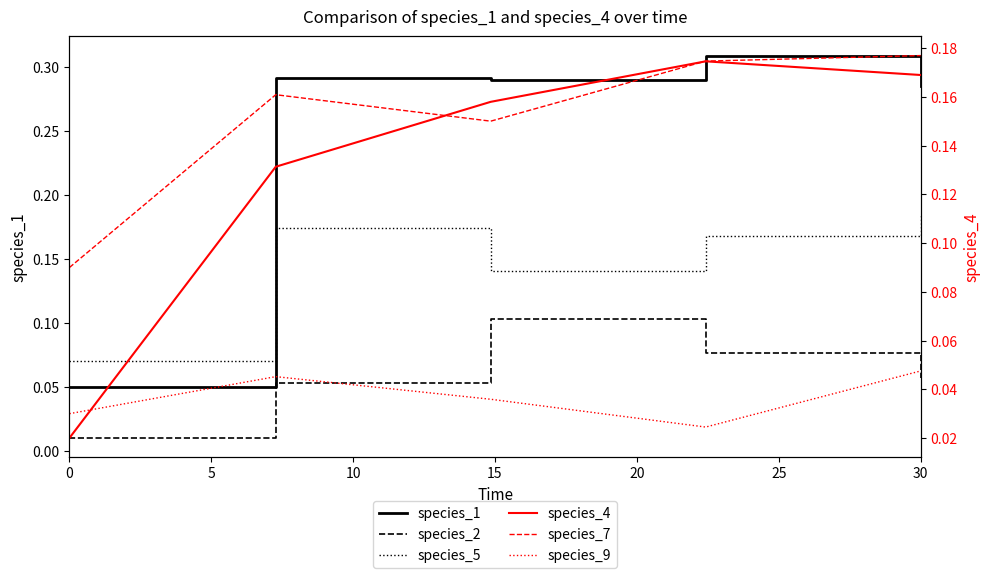

True or false: species_1 and species_5 cross at least once.

True